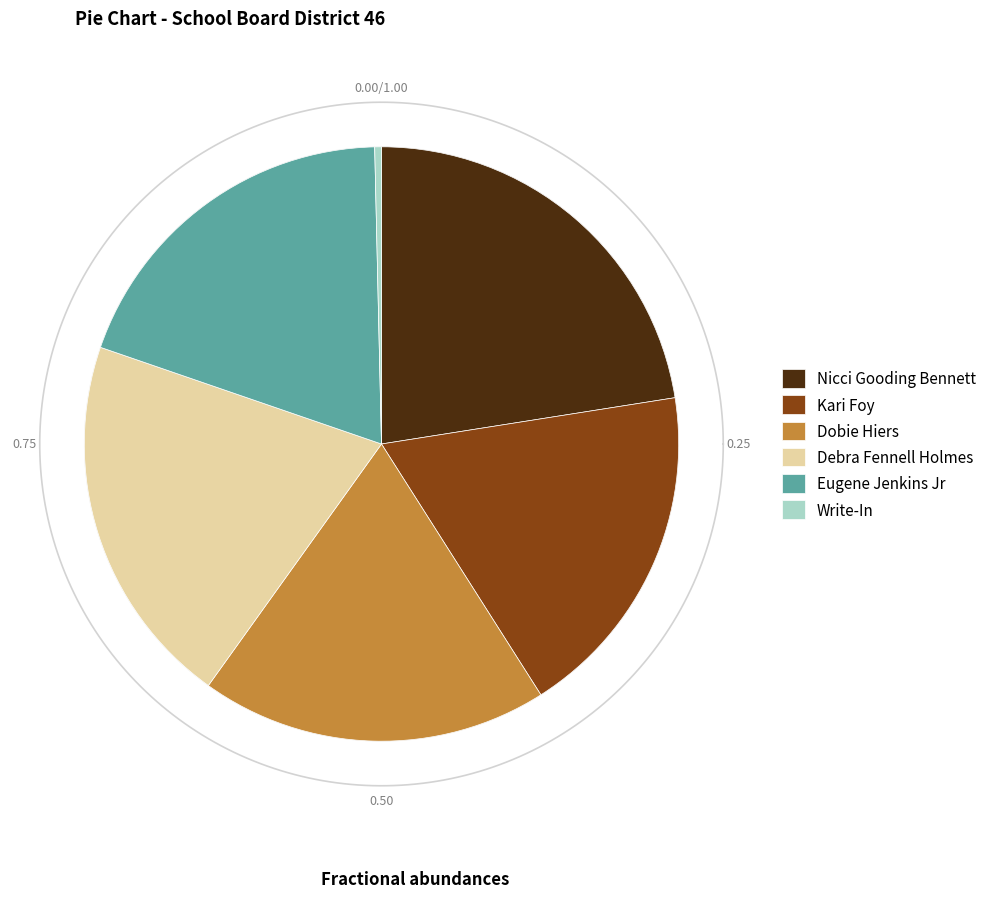

To the nearest percent, what is the difference between the Debra Fennell Holmes and Write-In slice percentages?

20%